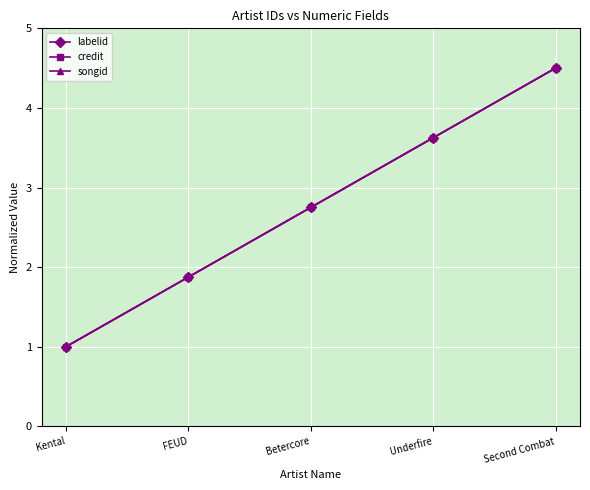

True or false: labelid has more than 0 interior local peaks.

False